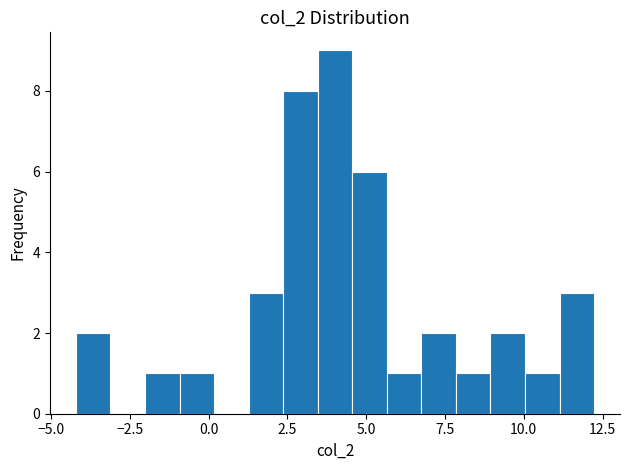

Around what value on the x-axis is the tallest bar? Give the approximate position of its centre, as read against the axis.

4.0